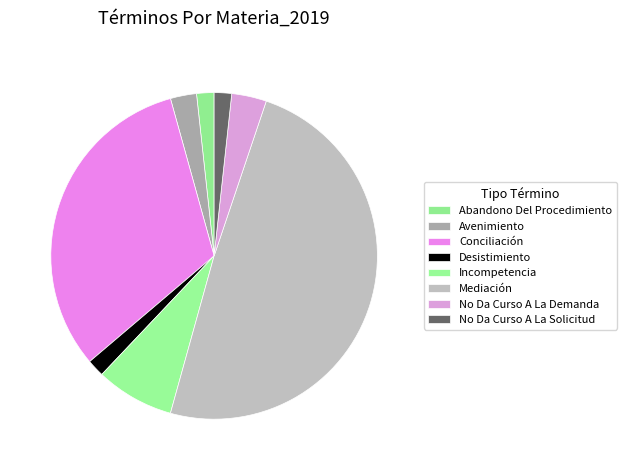

What is the change in value from Abandono Del Procedimiento to Mediación?

+55